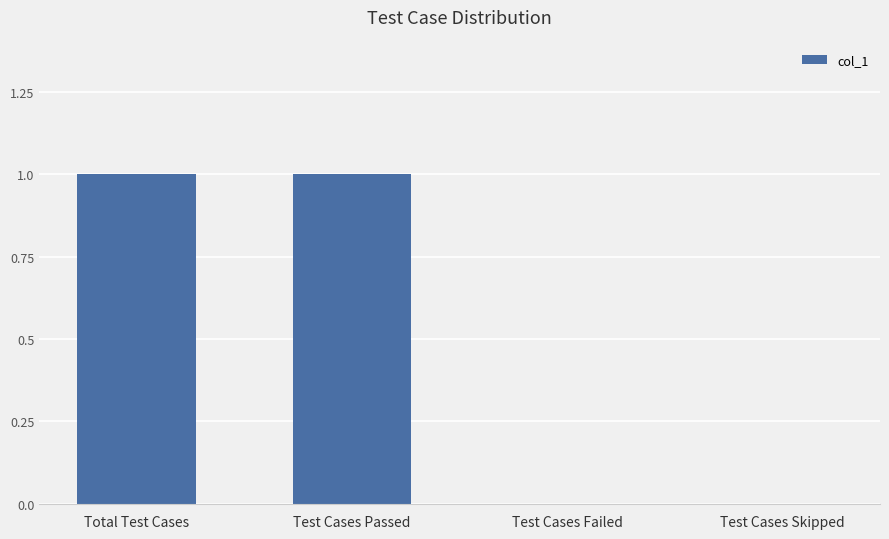

Does the chart contain stacked bars?

No